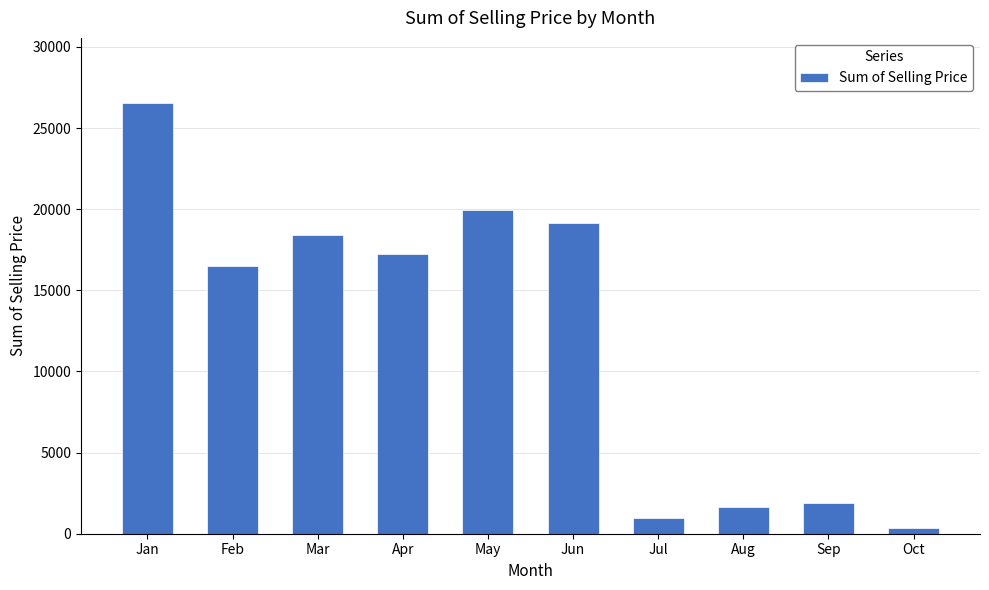

List the labels in order of value, smallest first.

Oct, Jul, Aug, Sep, Feb, Apr, Mar, Jun, May, Jan